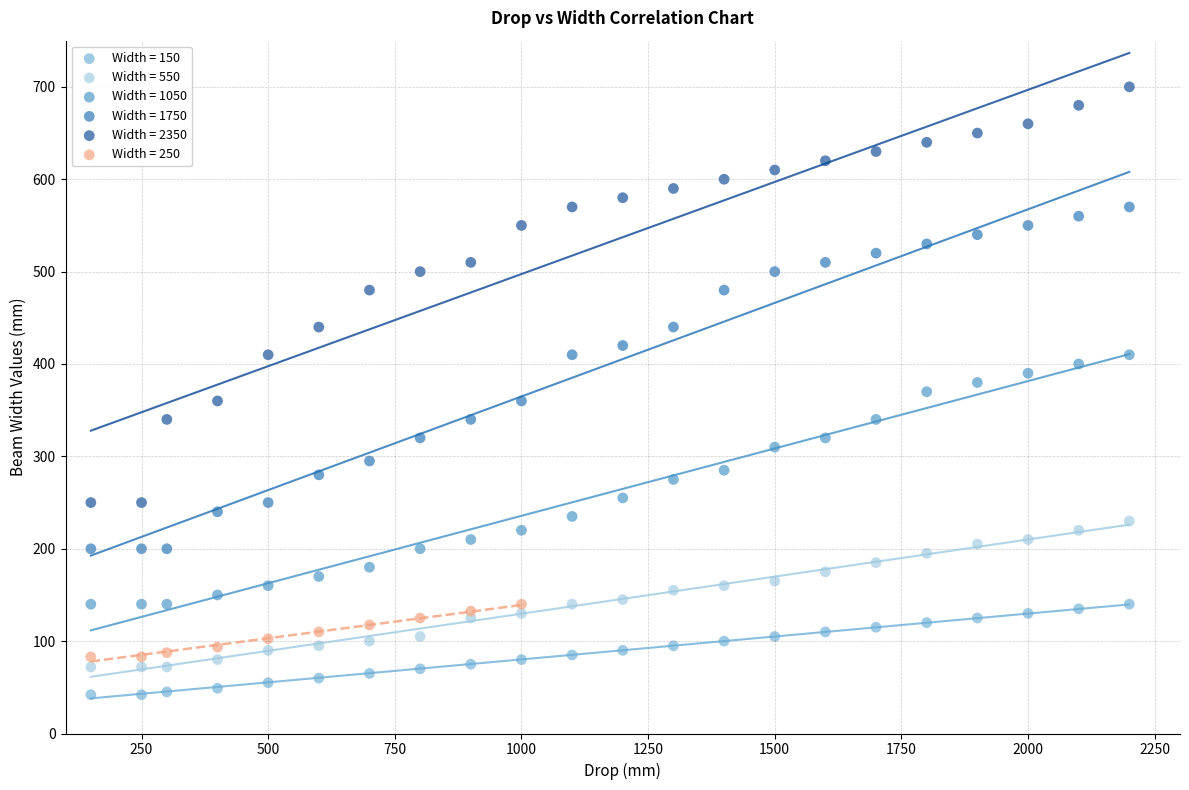

Which series contains the highest Y value?

Width = 2350